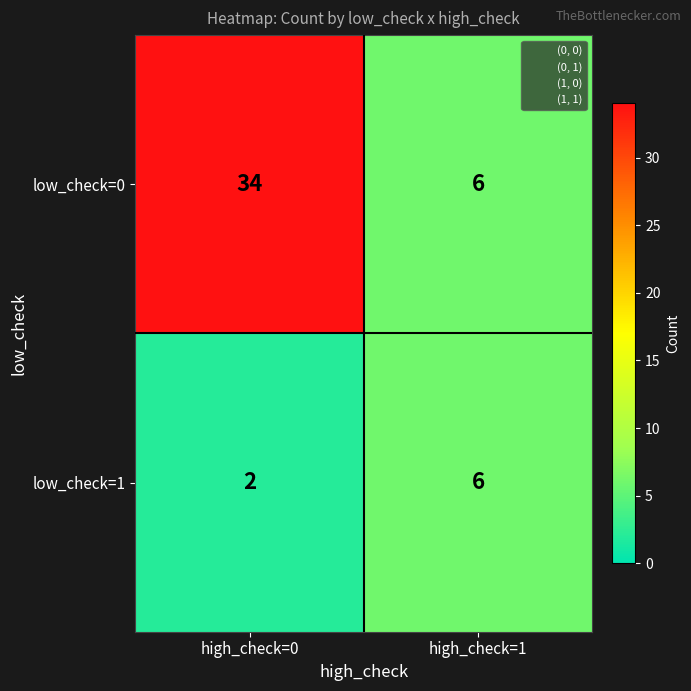

Which category has the highest value across all series?

high_check=0